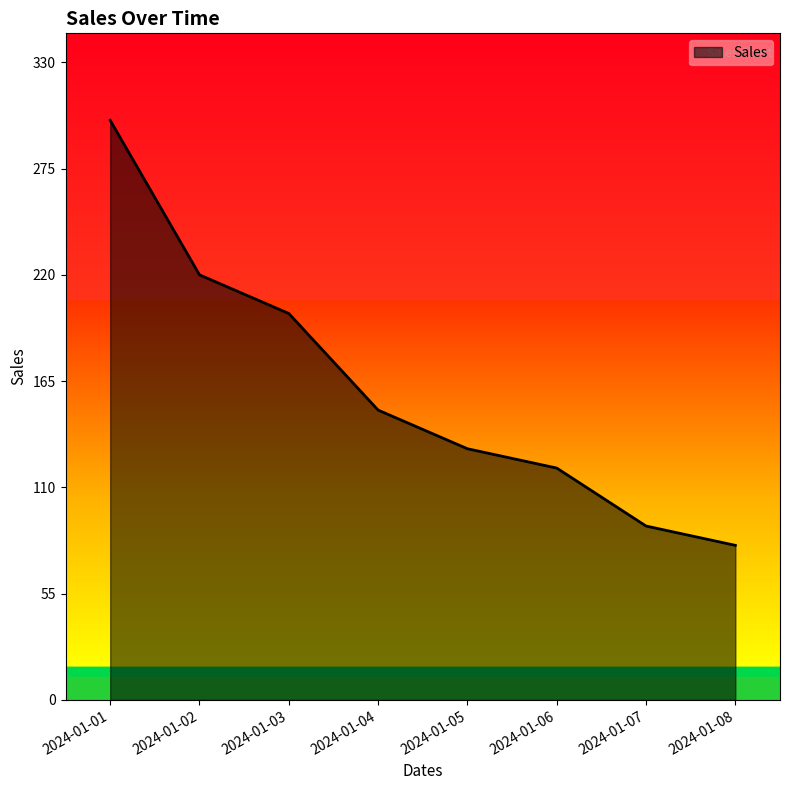

Reading right to left, transcribe all the data shown in this chart.

2024-01-08=80	2024-01-07=90	2024-01-06=120	2024-01-05=130	2024-01-04=150	2024-01-03=200	2024-01-02=220	2024-01-01=300